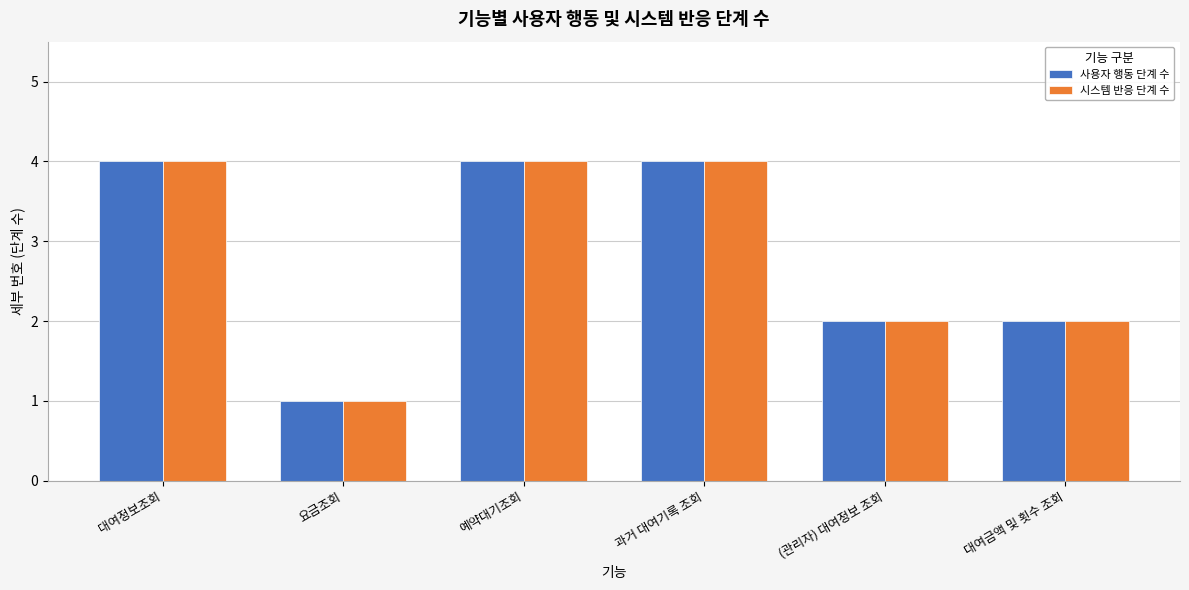

The 시스템 반응 단계 수 series shows 1 at 요금조회. True or false?

True